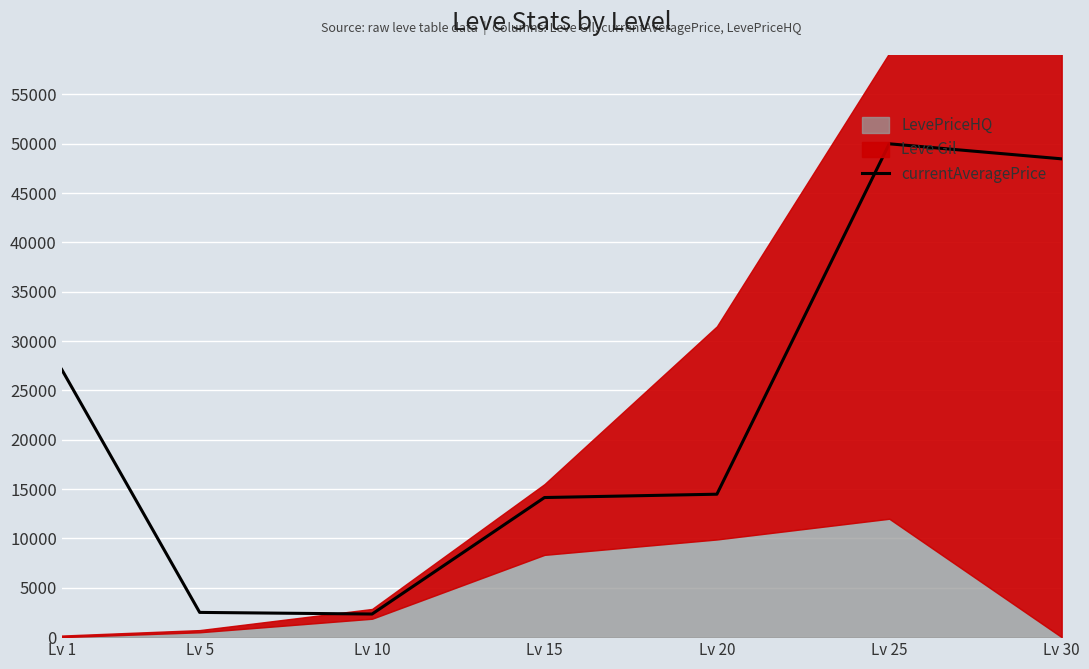

Where is currentAveragePrice nearest to the value 26171?

Lv 1